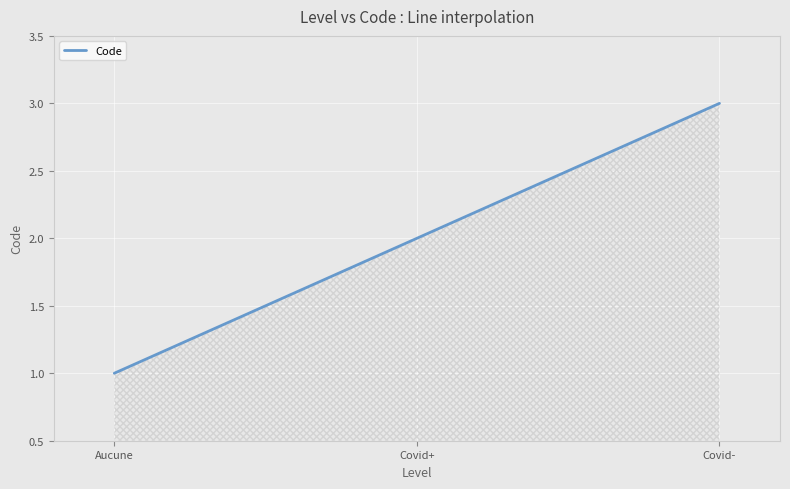

List the labels in order of value, smallest first.

Aucune, Covid+, Covid-